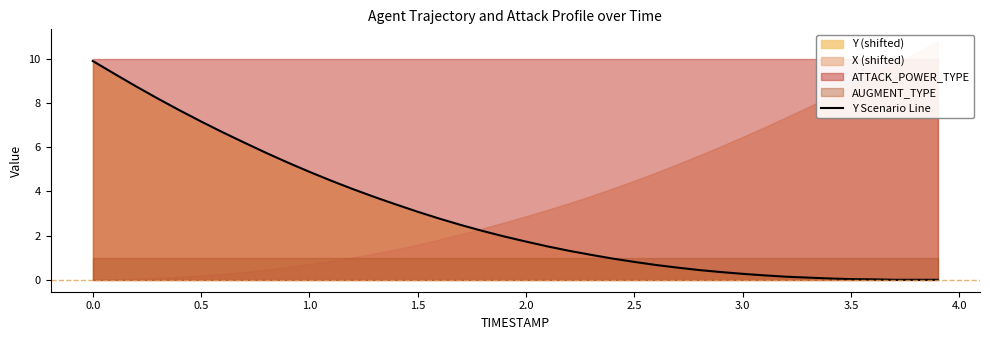

Which has a higher value, 3.0 or 3.5?

3.0